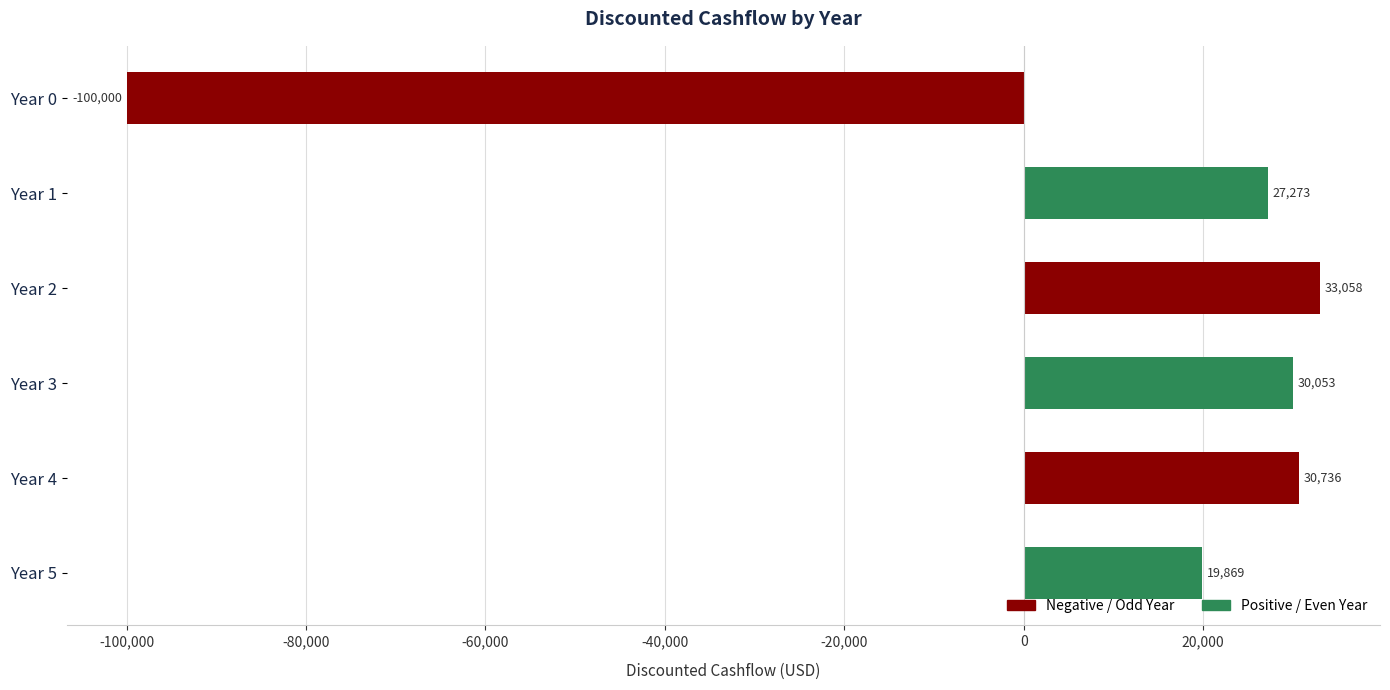

Does the chart contain any negative values?

Yes